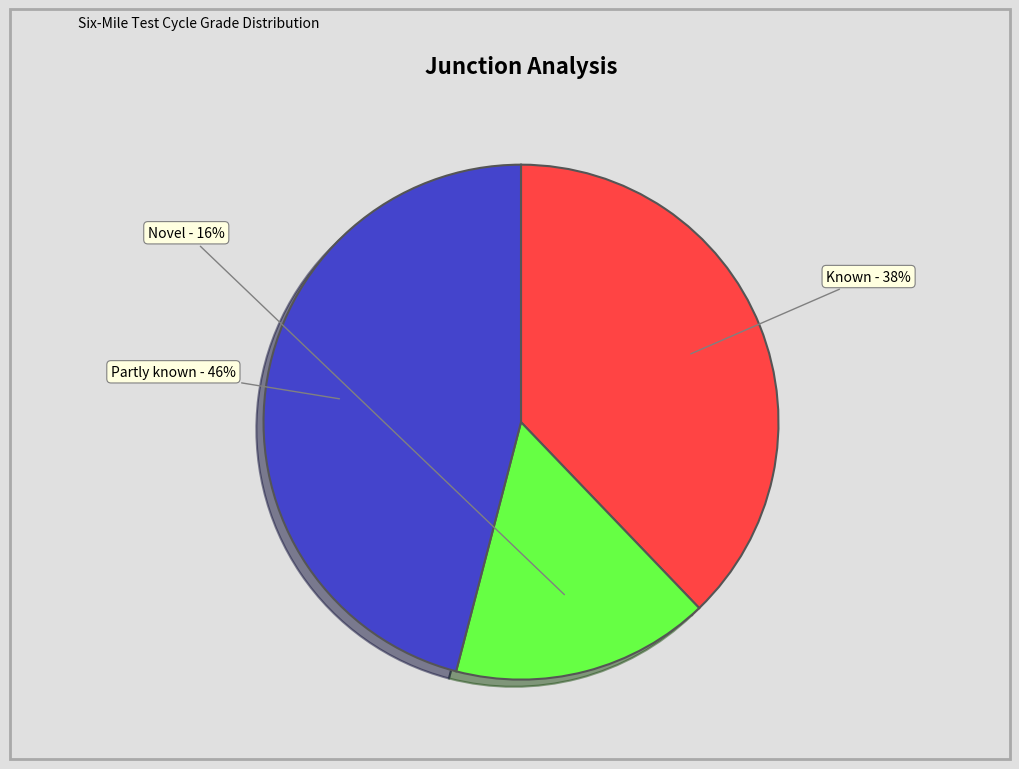

What is the ratio of the value at Known to the value at Partly known?

0.8